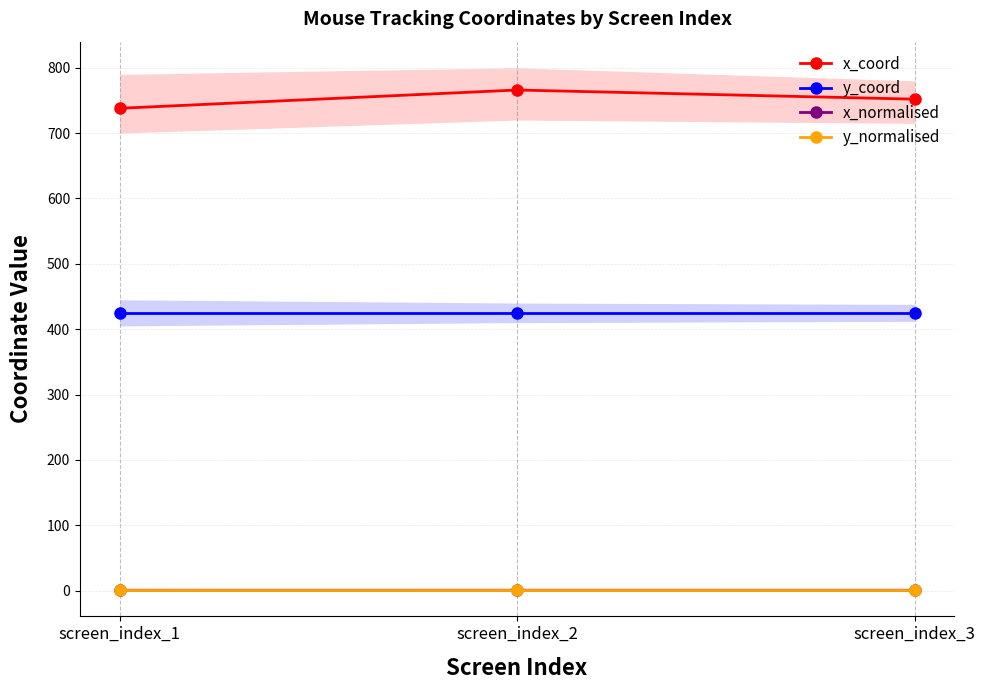

What is the spread (max minus min) of values at screen_index_2?

765.5